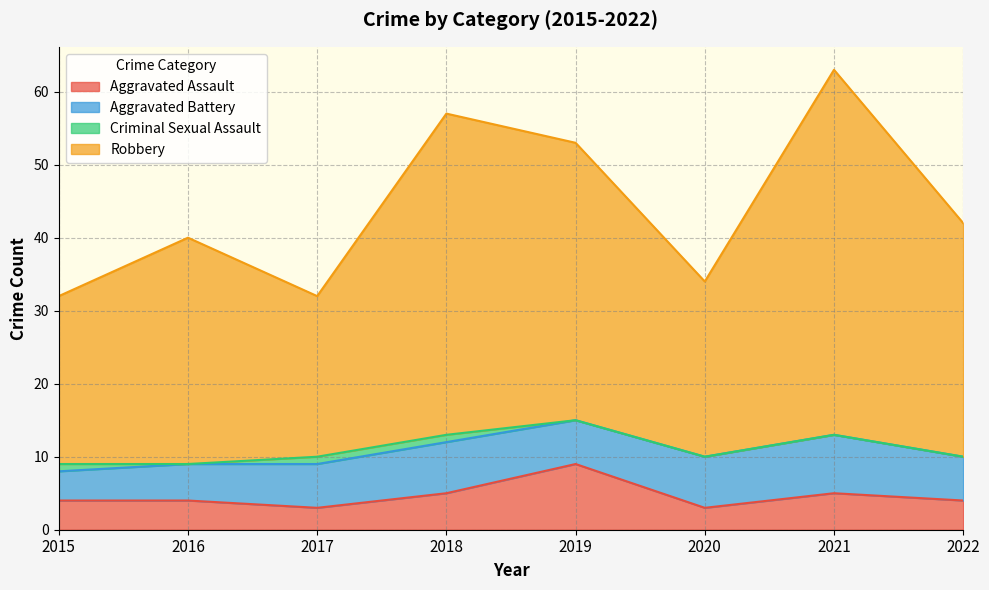

Which series changed the most between 2016 and 2022?

Robbery